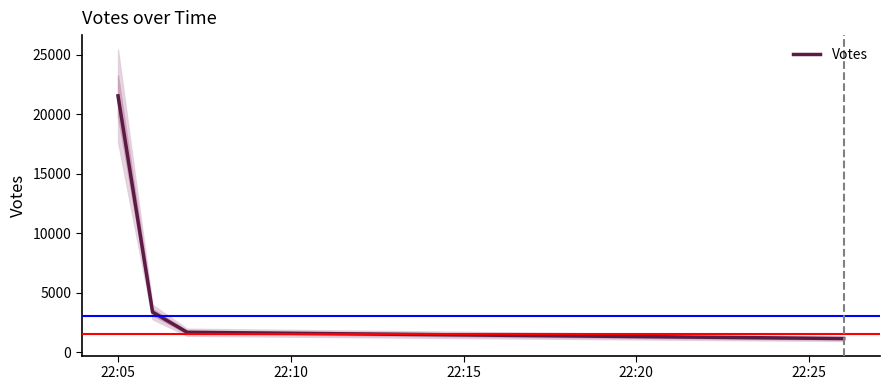

What is the average value?

6941